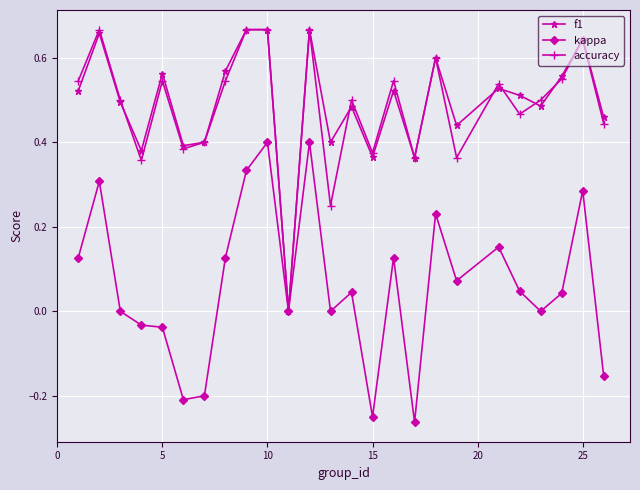

Does the chart have visible grid lines?

Yes